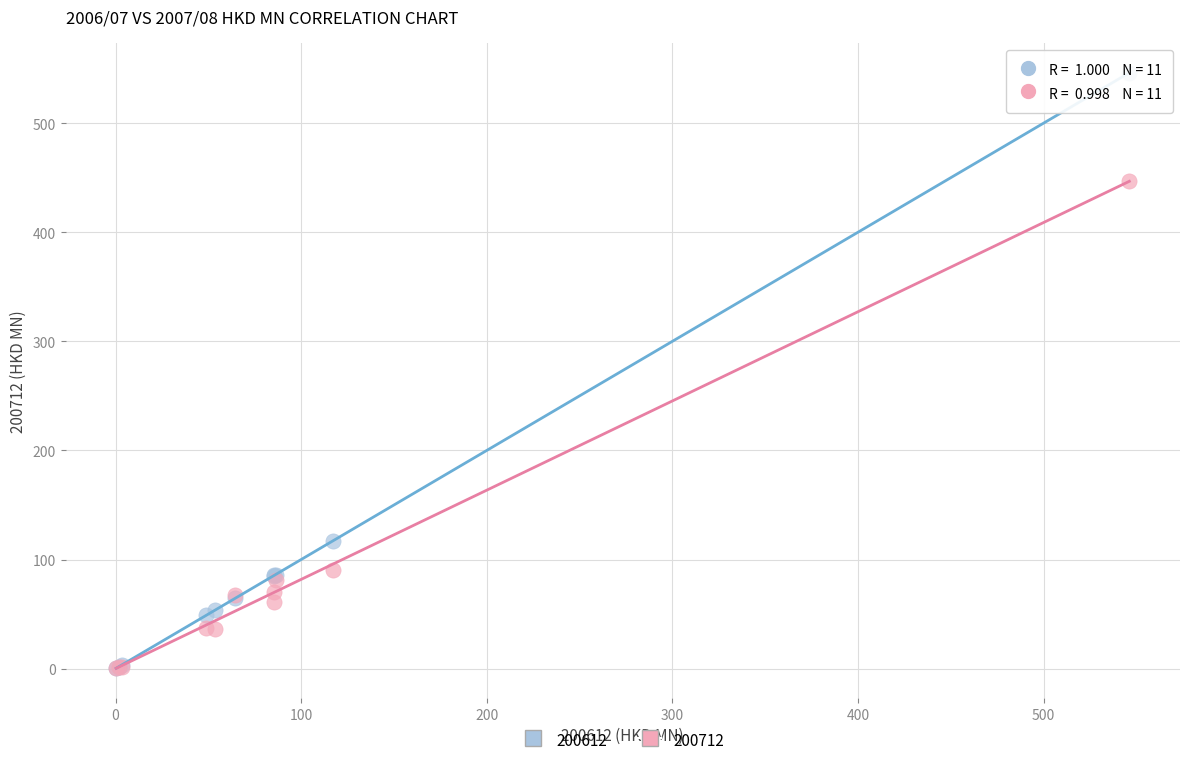

In the 200712 series, what Y value is closest to 223?

90.7